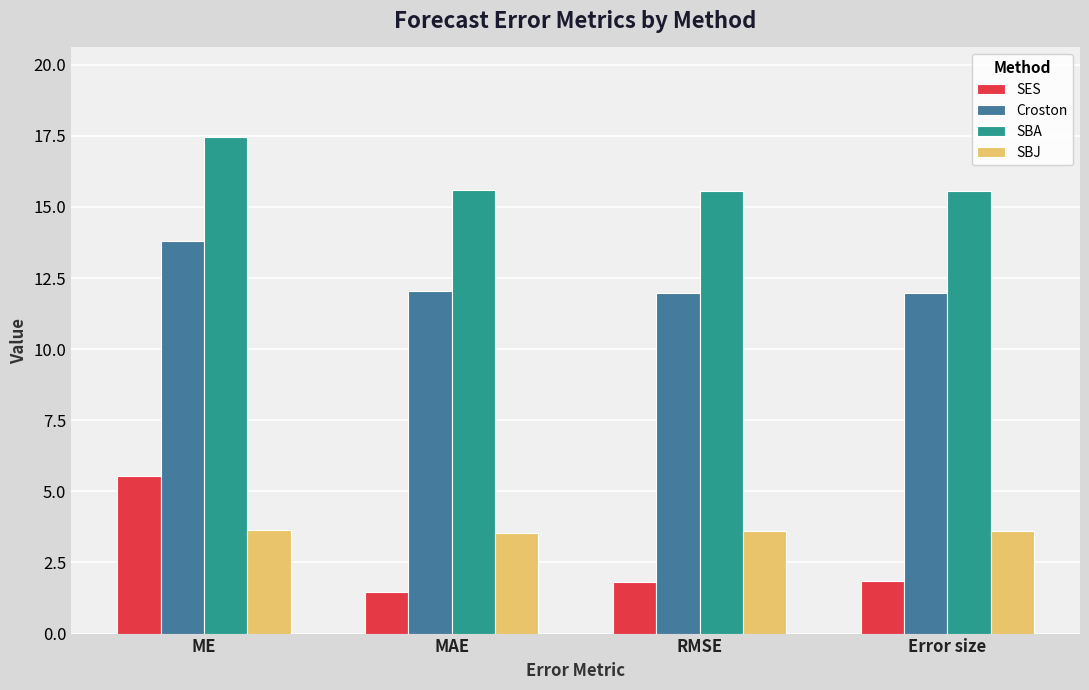

List the series in order of their peak value, lowest first.

SBJ, SES, Croston, SBA